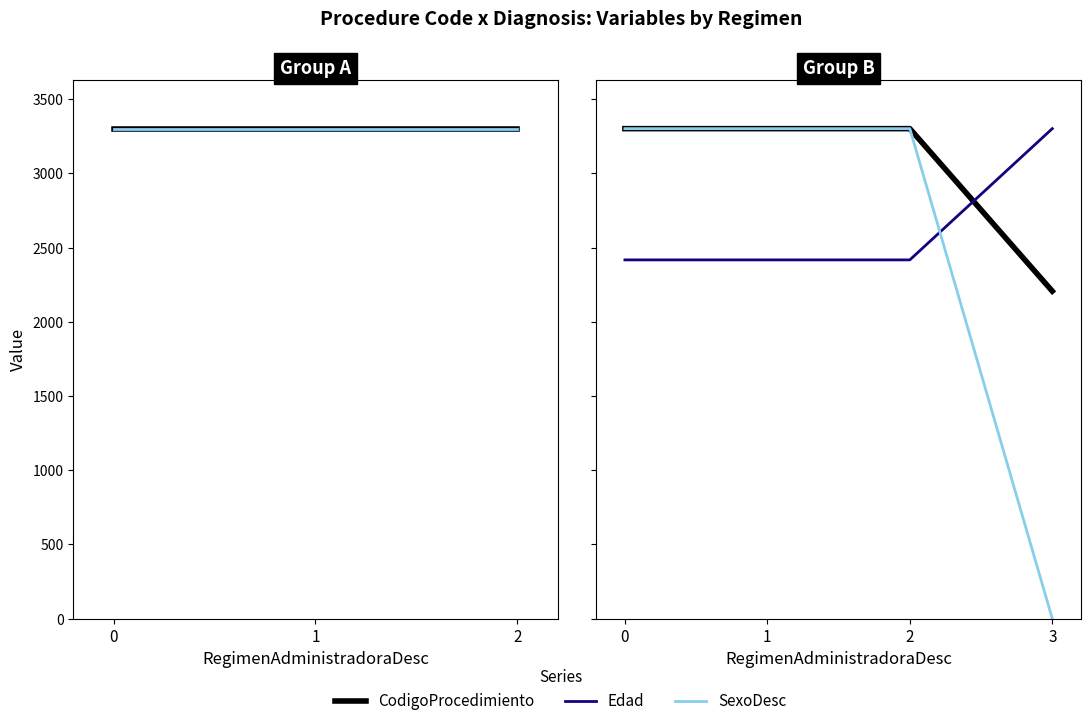

True or false: SexoDesc has more than 0 interior local peaks.

False